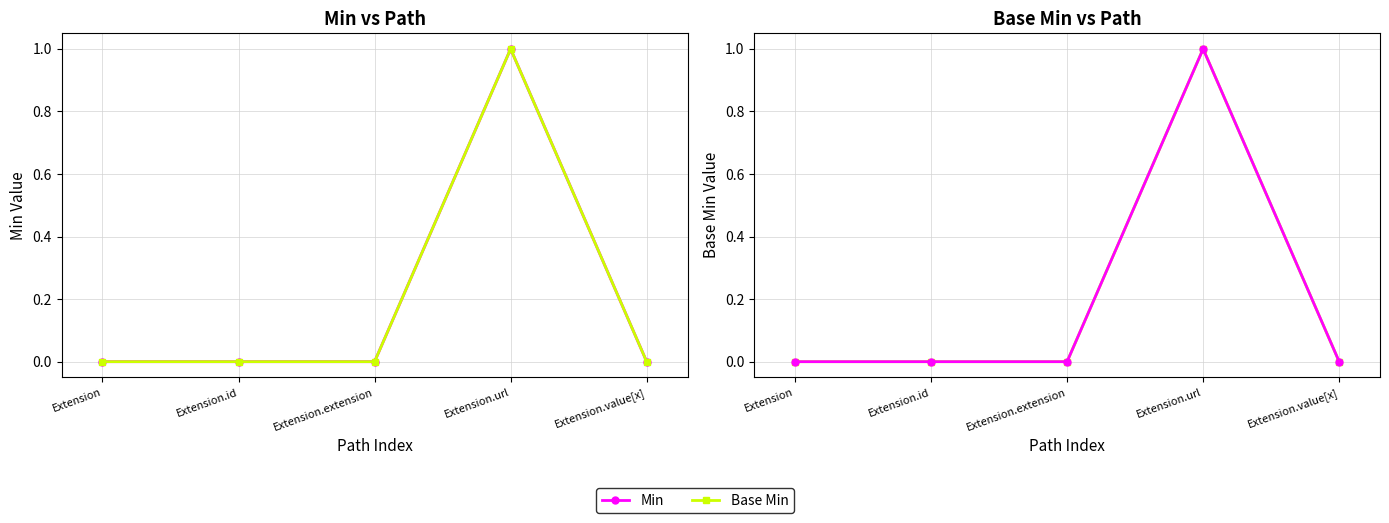

Which series has the widest spread of values?

Min